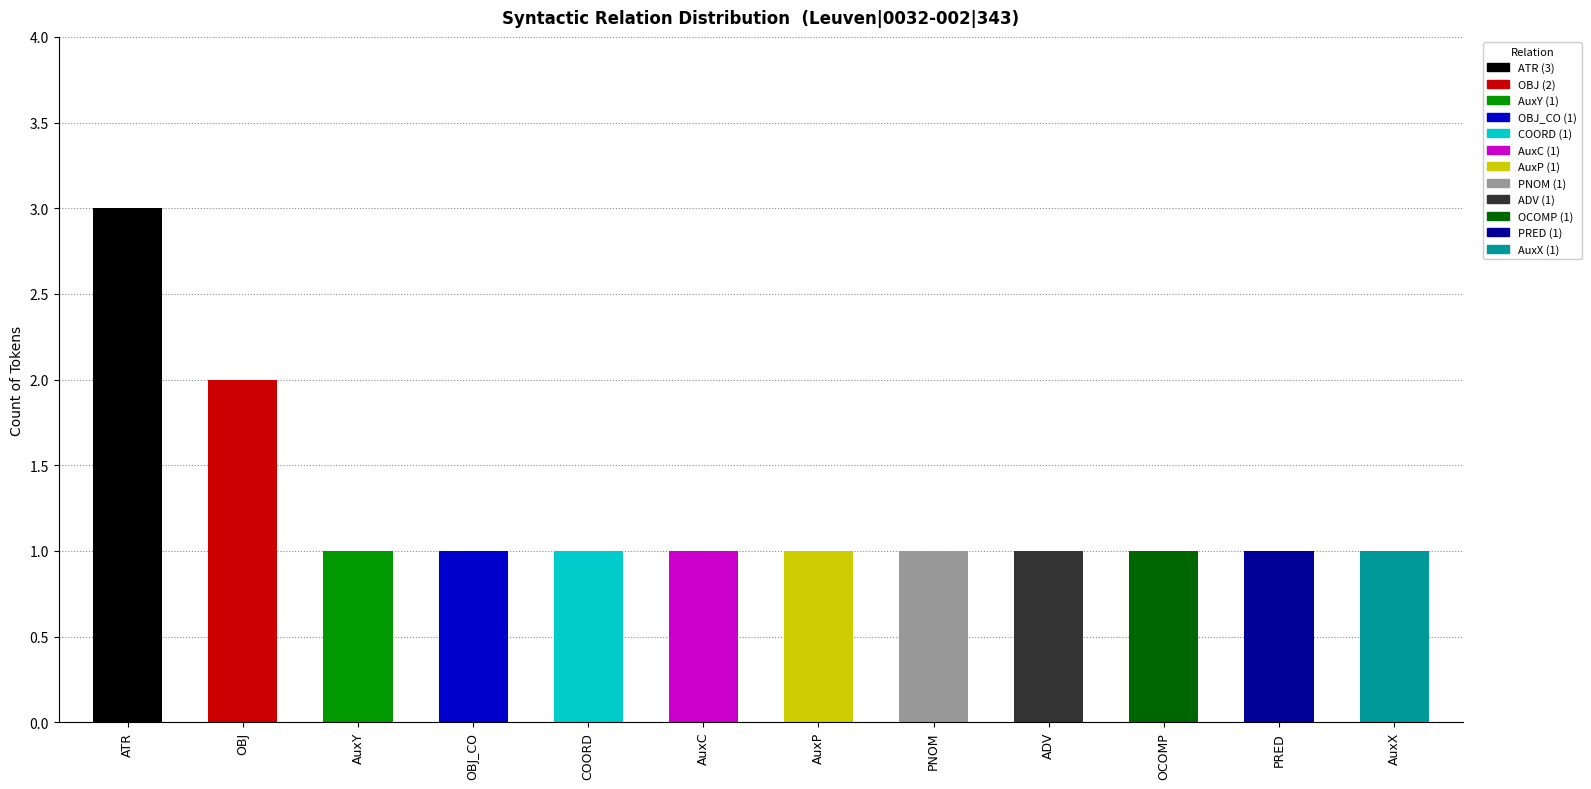

What is the ratio of the value at AuxP to the value at ADV?

1.0